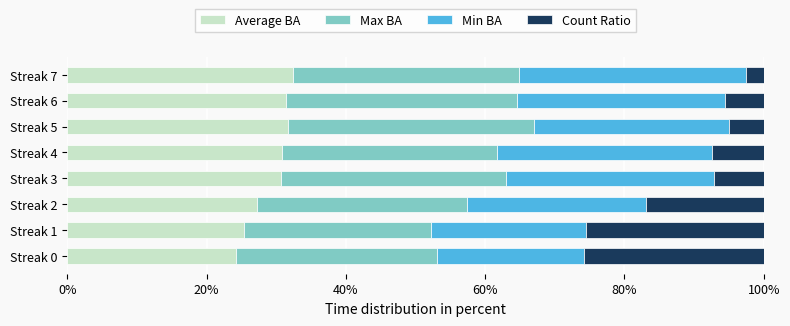

What are all the series names shown in the legend?

Average BA, Max BA, Min BA, Count Ratio